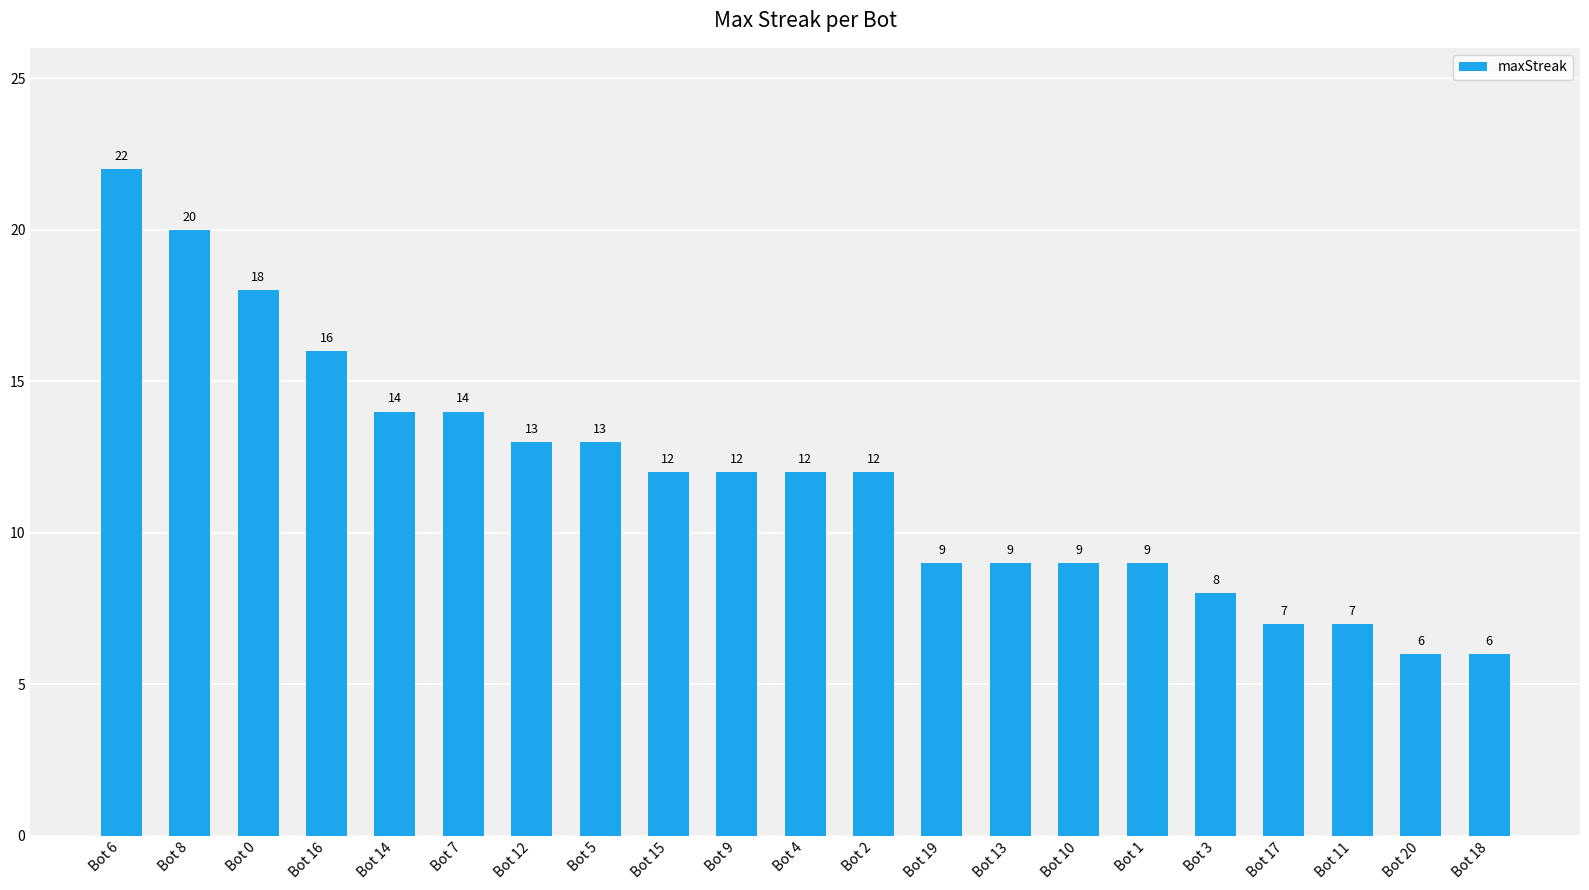

The value at Bot 5 is 13. True or false?

True